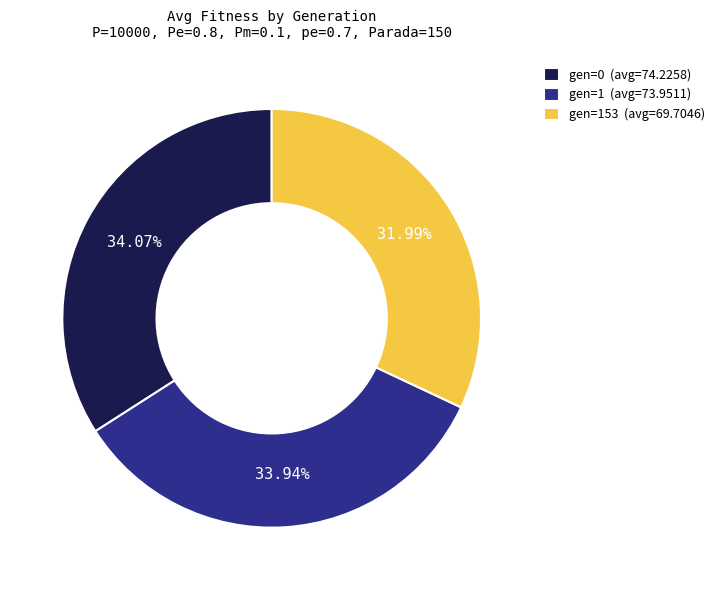

To the nearest percent, what is the average slice percentage?

33%